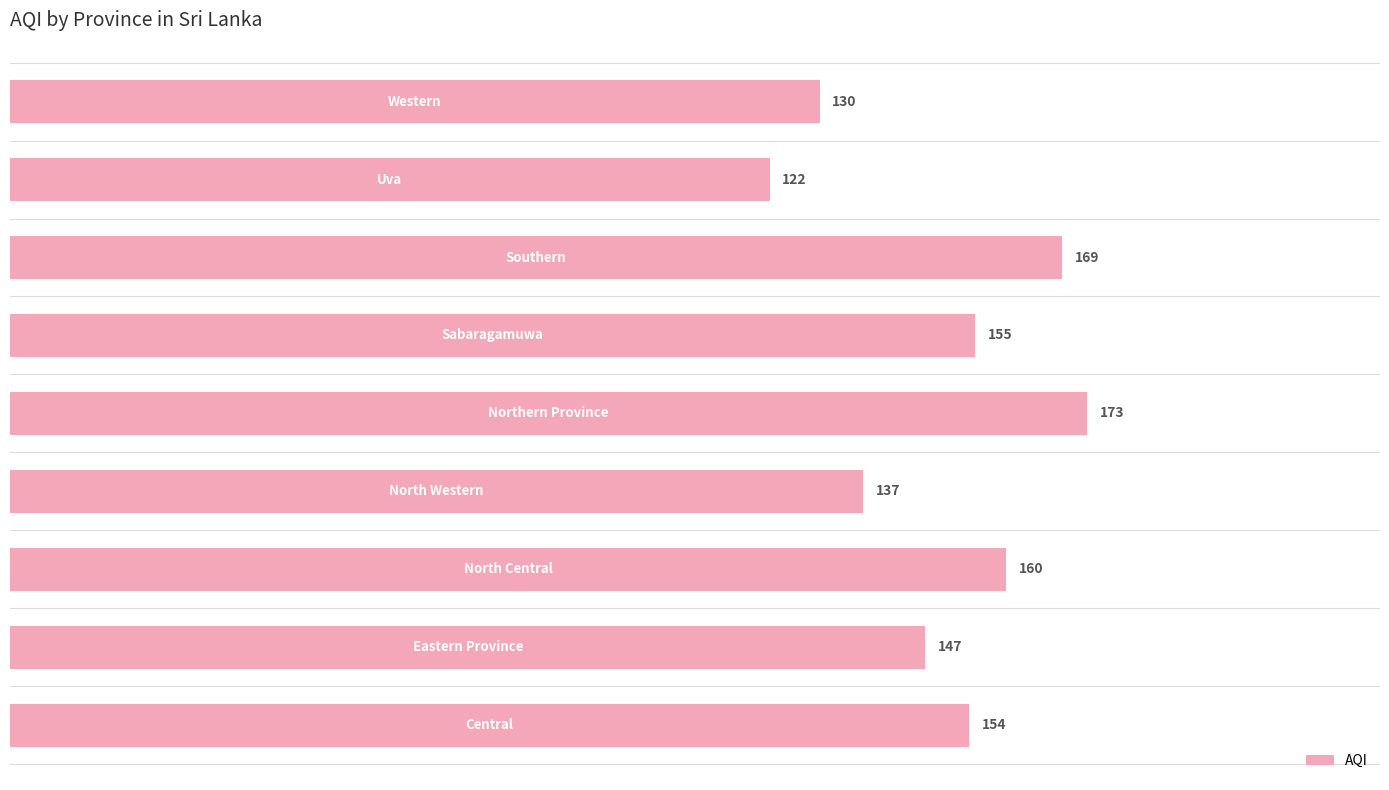

What is the greatest value displayed?

173